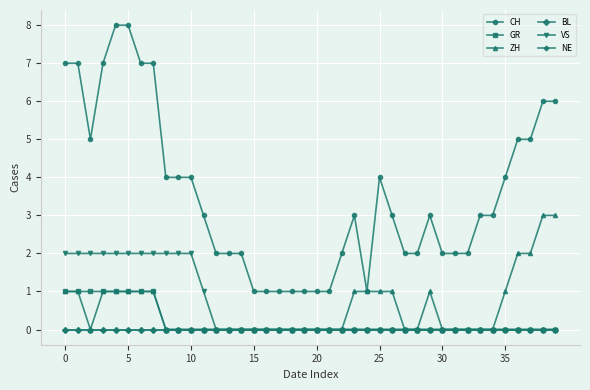

Does the chart have visible grid lines?

Yes